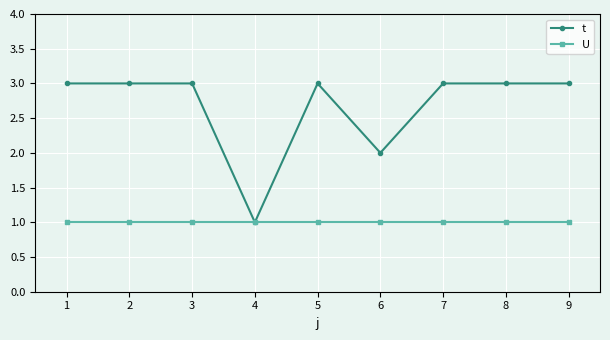

True or false: t has a value of 3 at 9.

True